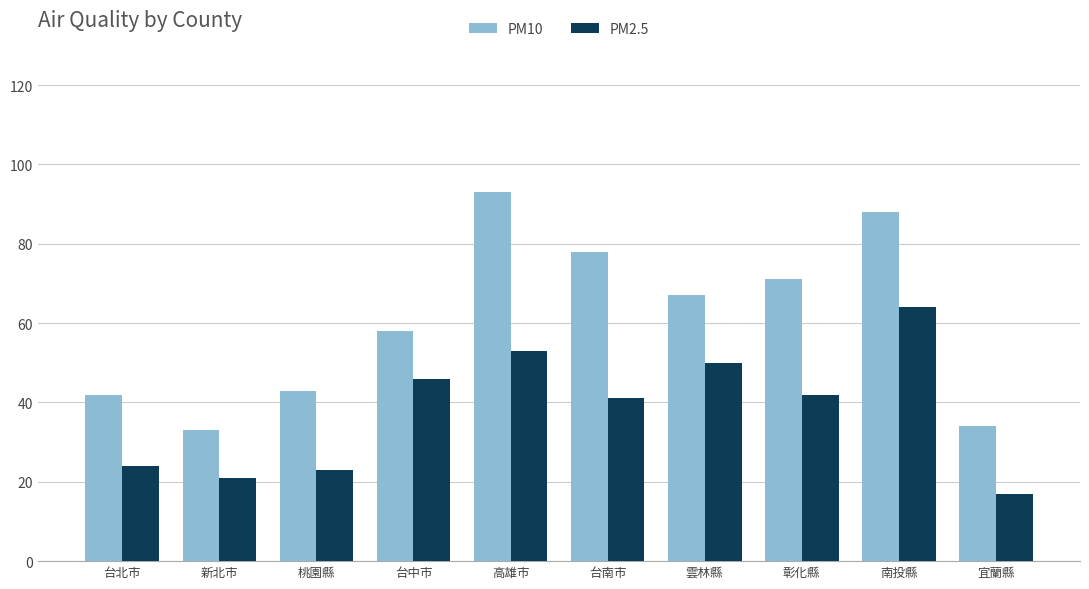

What is the sum of all PM2.5 values?

381